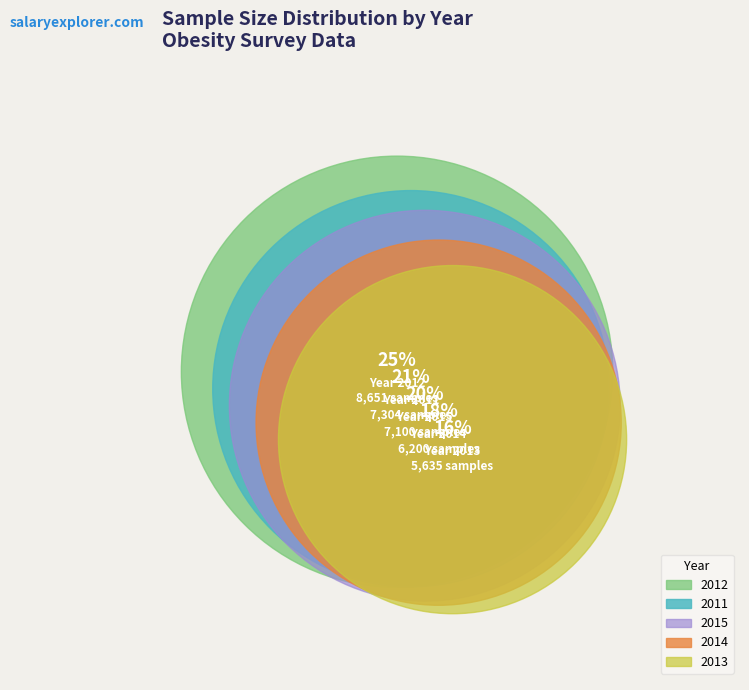

Approximately how many times larger is the value at 2011 compared to 2013?

1.3